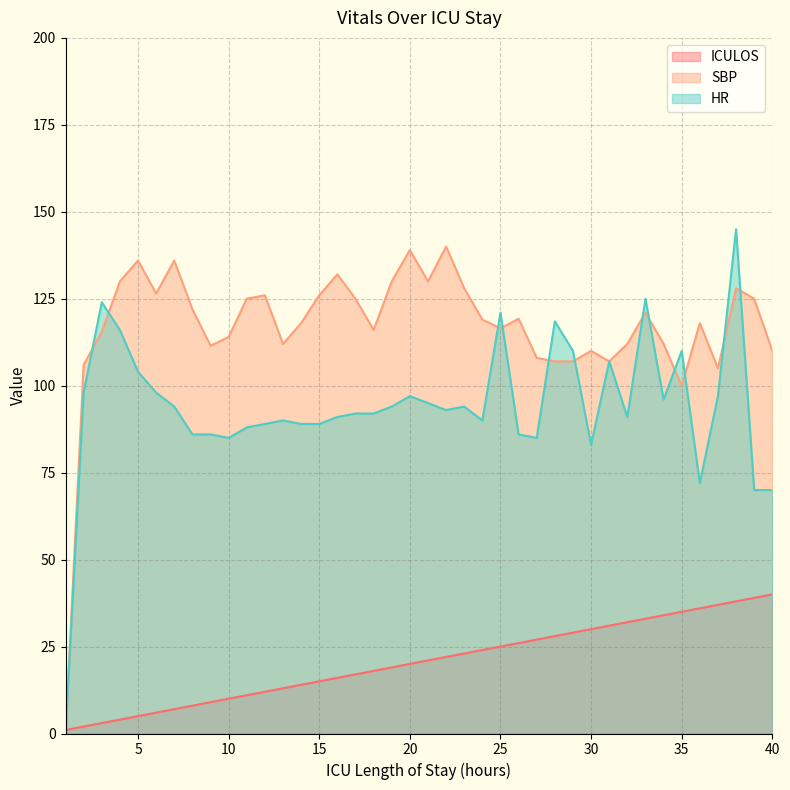

At which category is the sum across all series the highest?

38